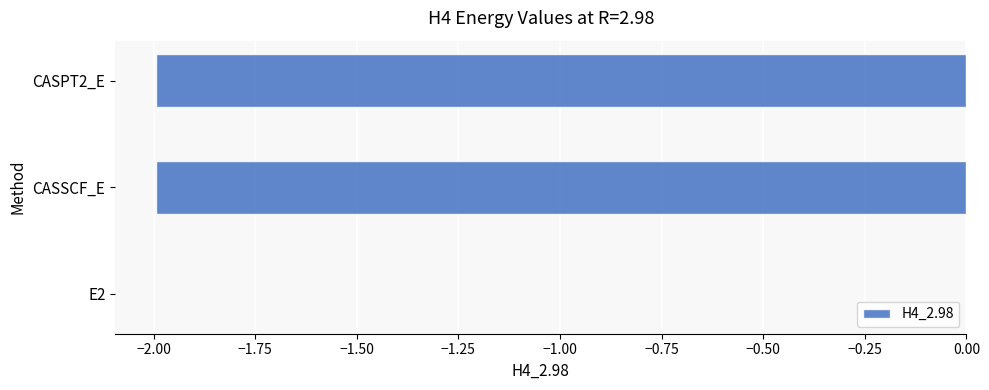

True or false: the data shows -2.8 at CASPT2_E.

False